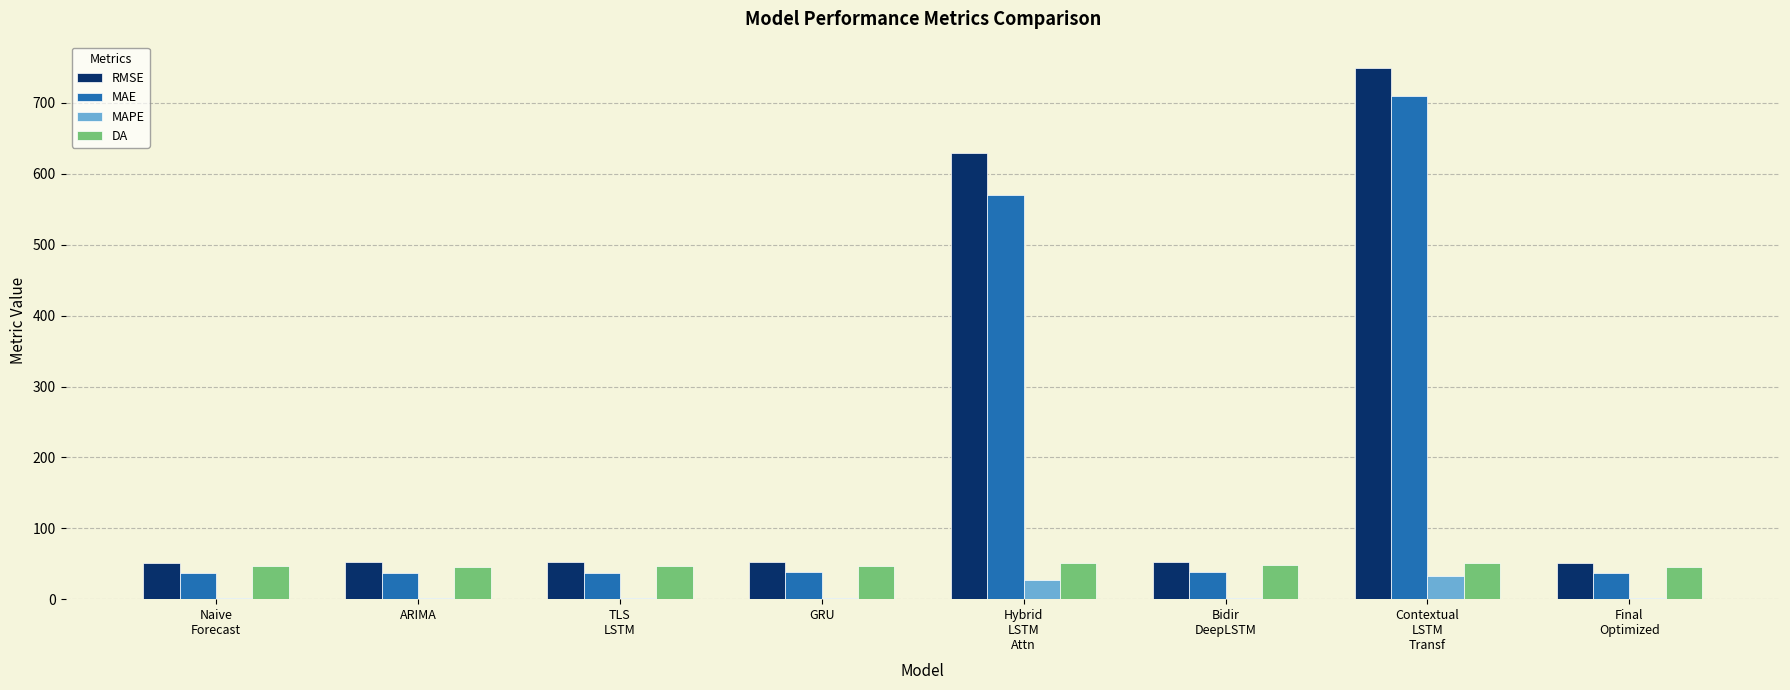

Is it true that RMSE equals 52.7 at GRU?

True